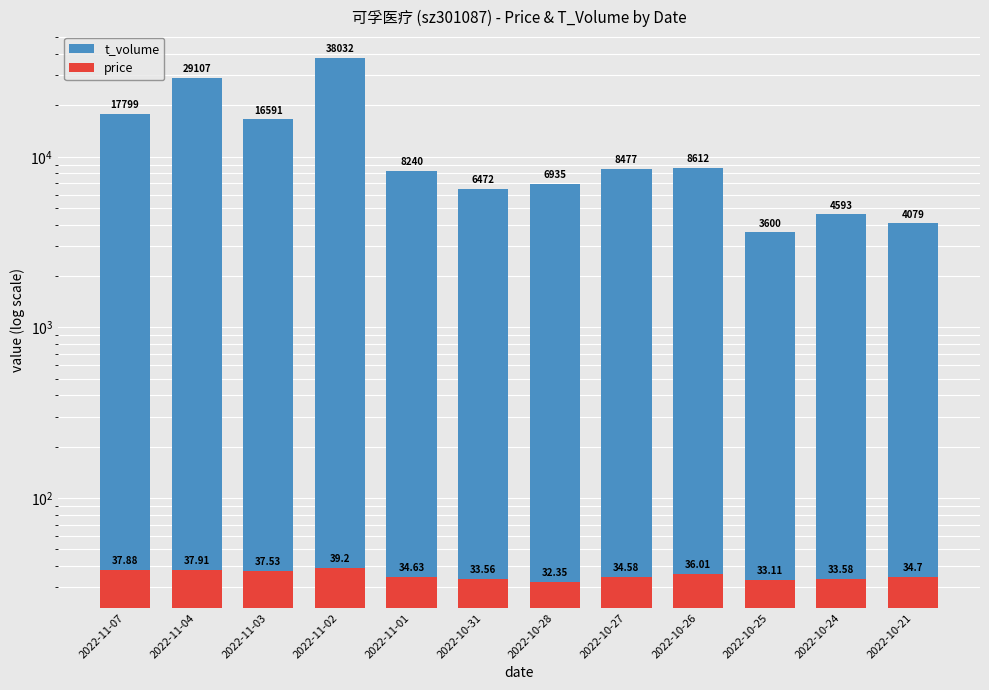

What is the minimum value for t_volume?

3600.0